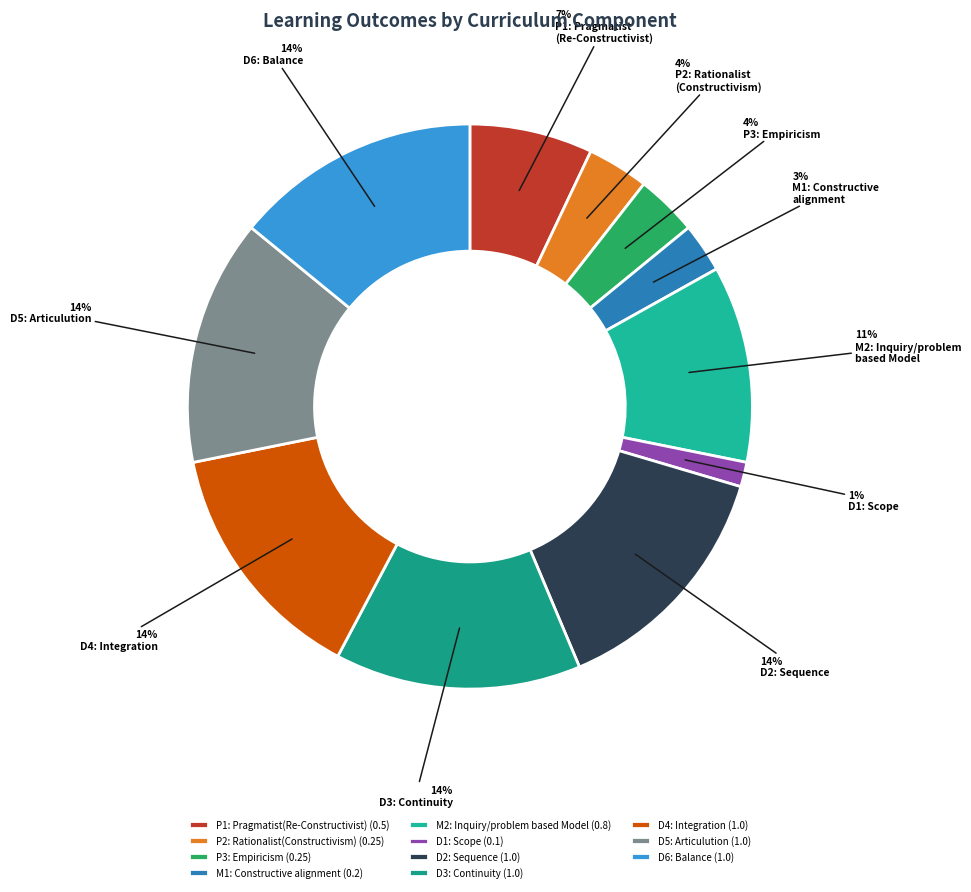

Which slice is the largest?

D2: Sequence